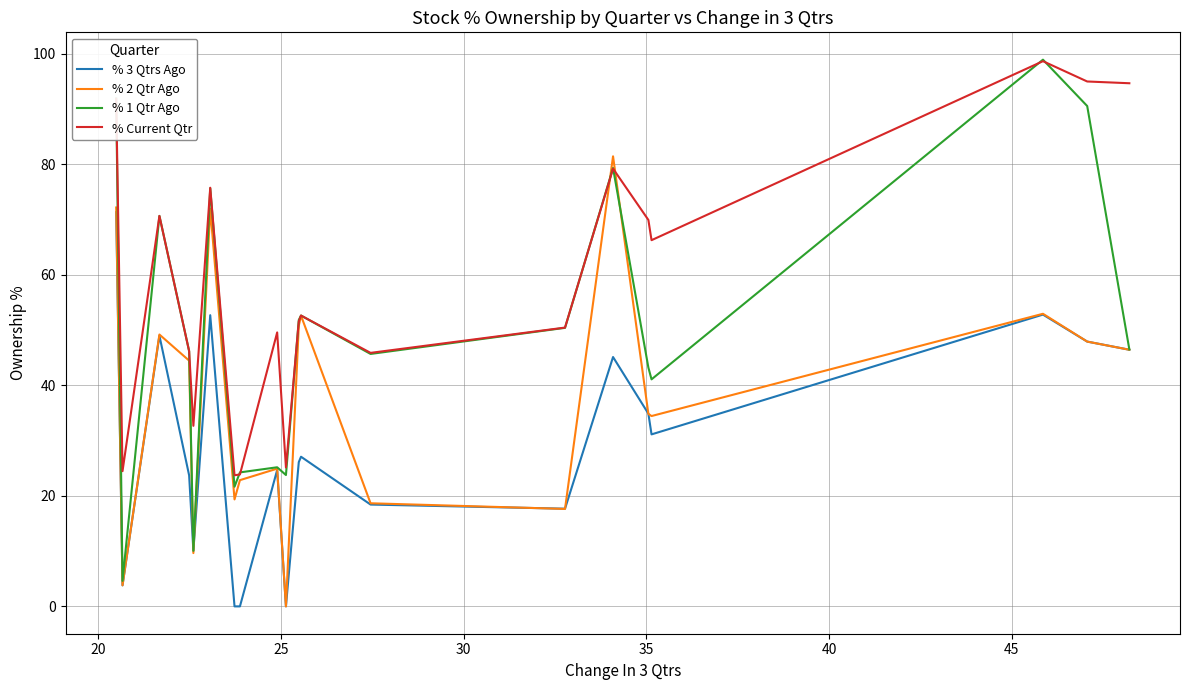

True or false: % Current Qtr and % 2 Qtr Ago intersect in this chart.

True